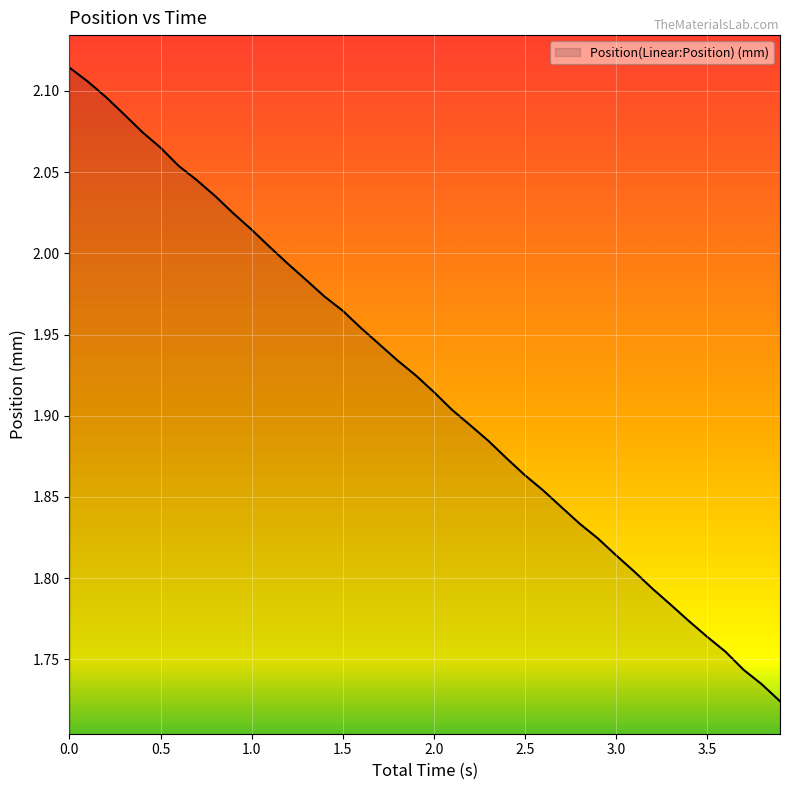

Count the number of data series in this chart.

1